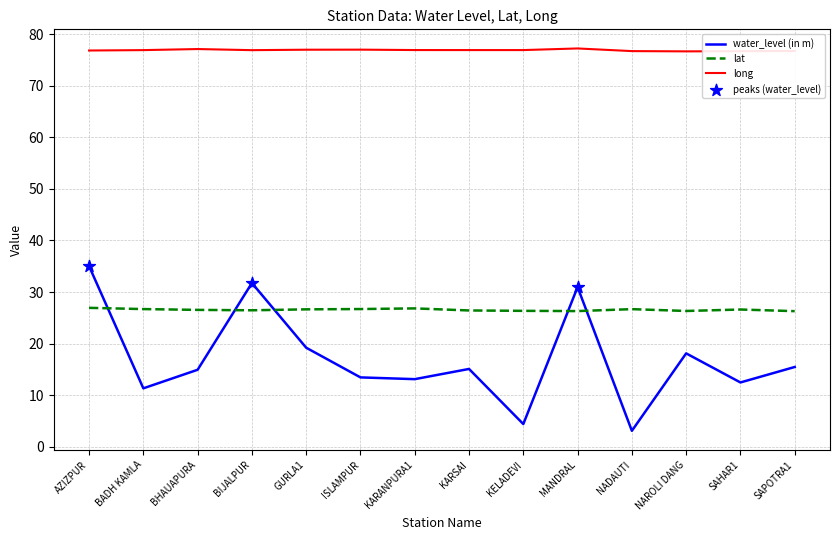

At how many categories does at least one series exceed 65?

14